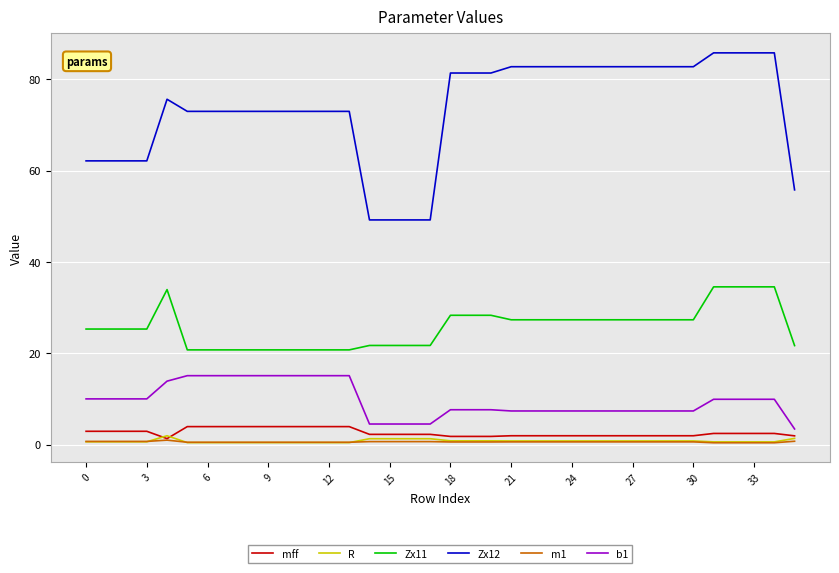

True or false: m1 and Zx11 intersect in this chart.

False